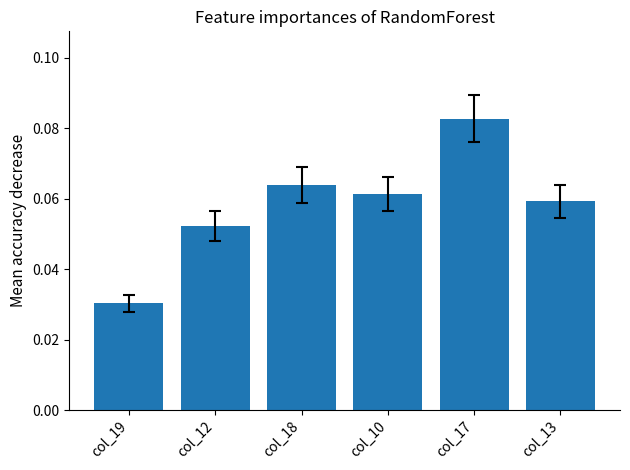

What is the label of the 5th bar from the right?

col_12